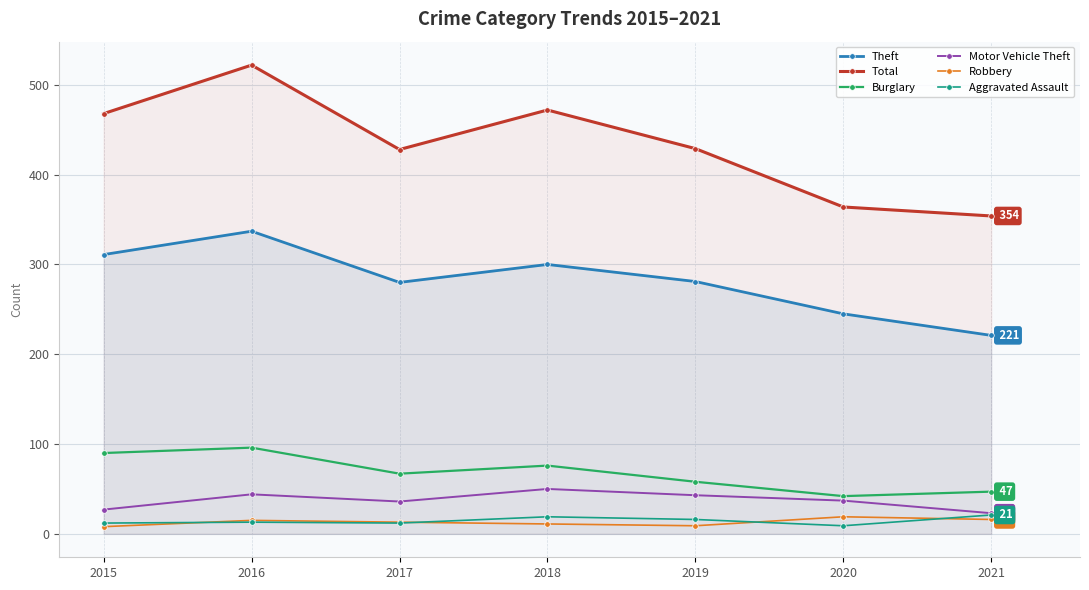

True or false: Total and Burglary cross at least once.

False